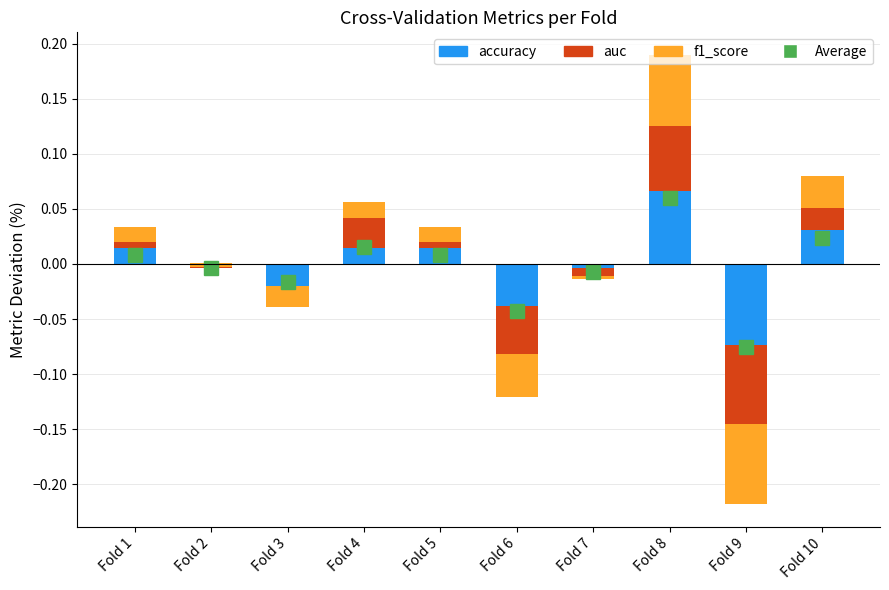

How many negative values does the auc series have?

3